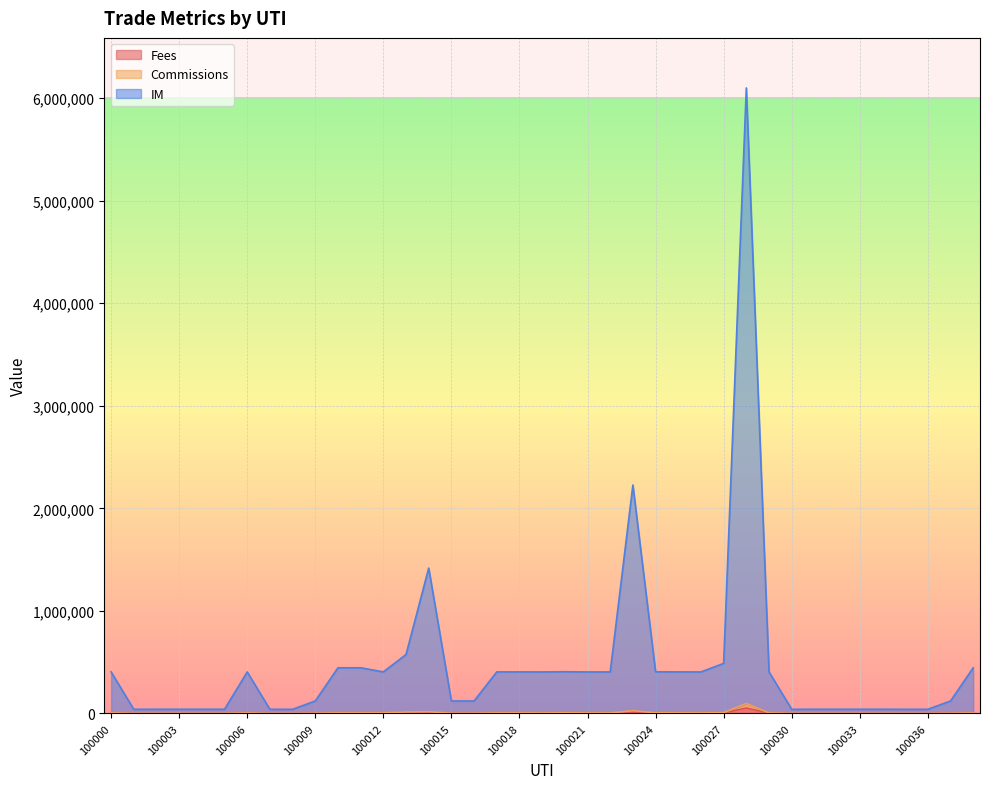

What is the total value across all series at 100013?

600250